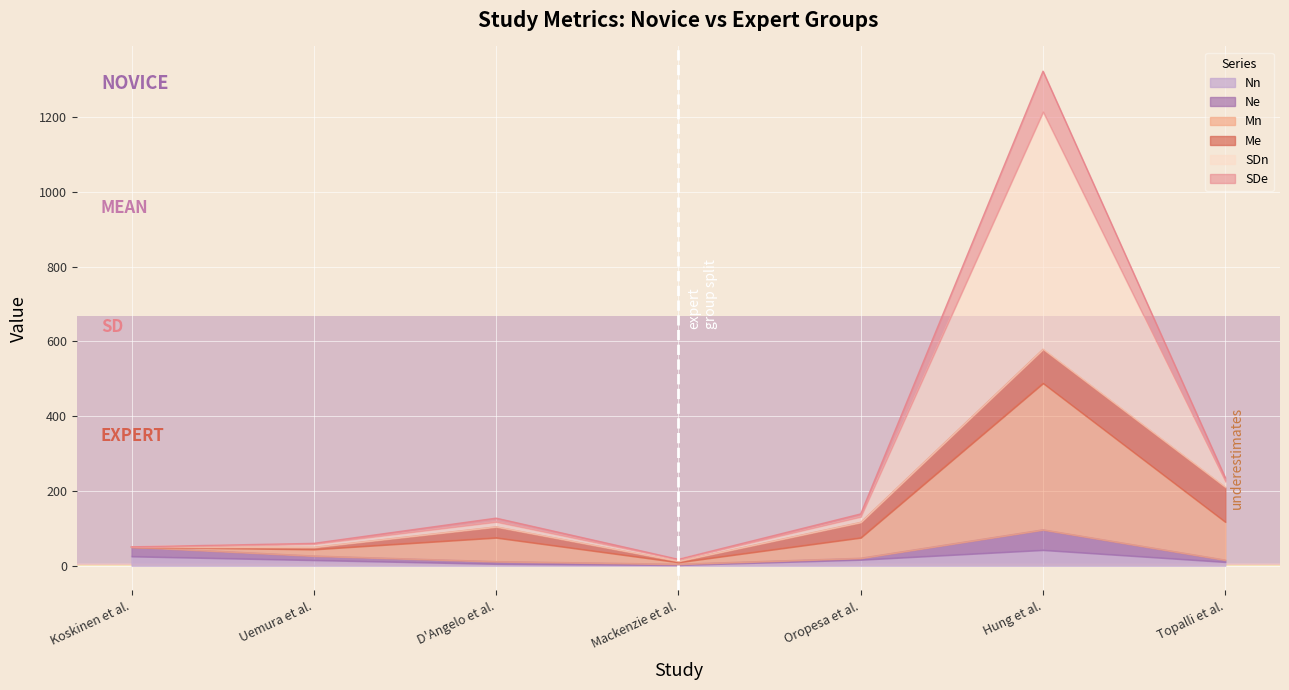

At which category does Ne reach its first local valley?

Mackenzie et al.